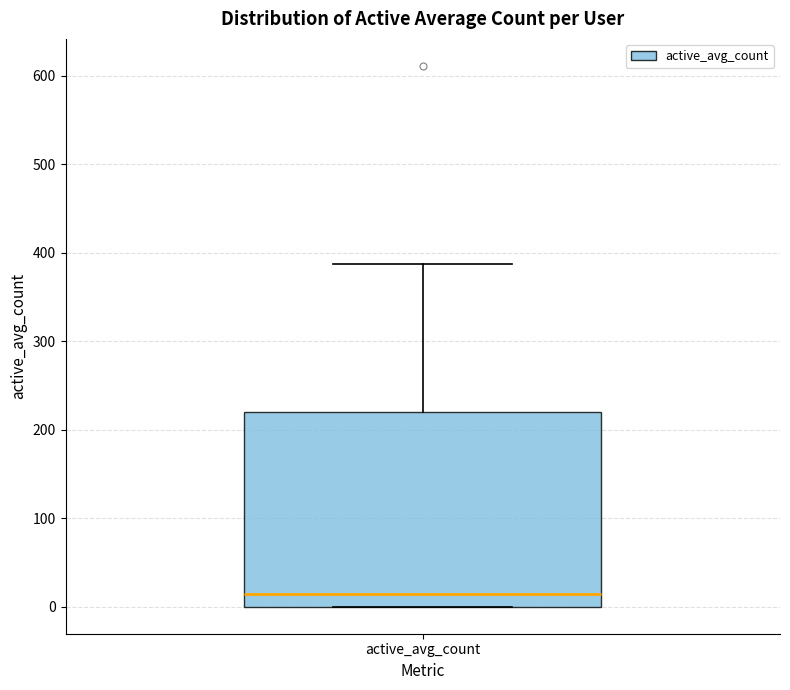

Where is the lower edge of the box for active_avg_count on the y-axis? The values are not printed on the chart, so give them approximately, as read against the axis.

0